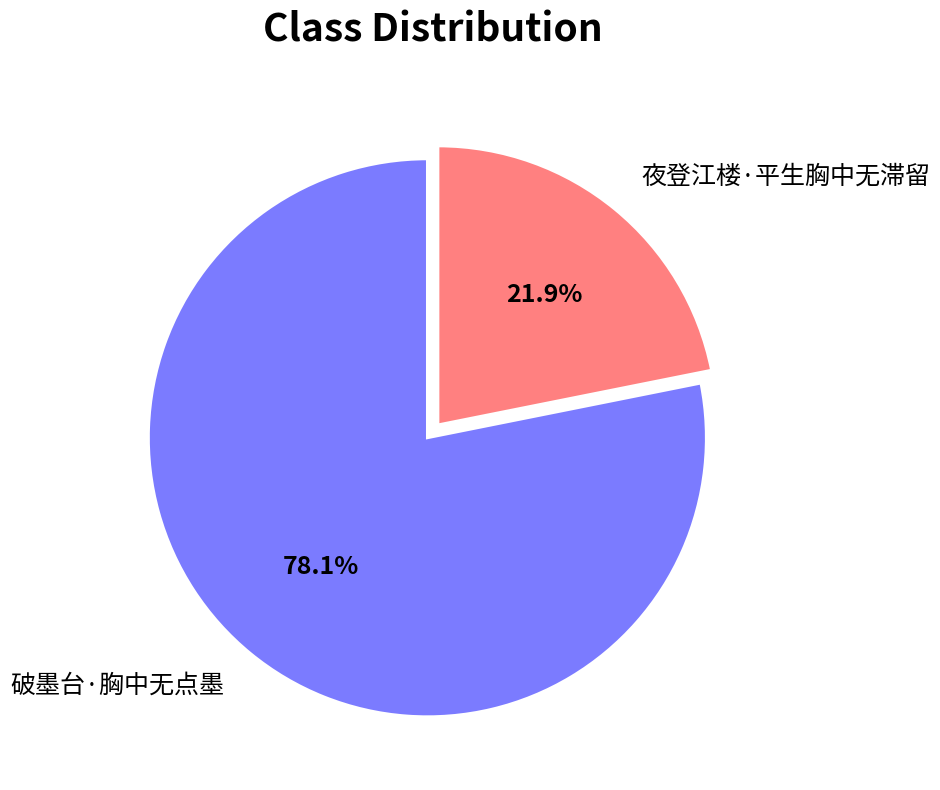

Which has a higher value, 夜登江楼·平生胸中无滞留 or 破墨台·胸中无点墨?

破墨台·胸中无点墨